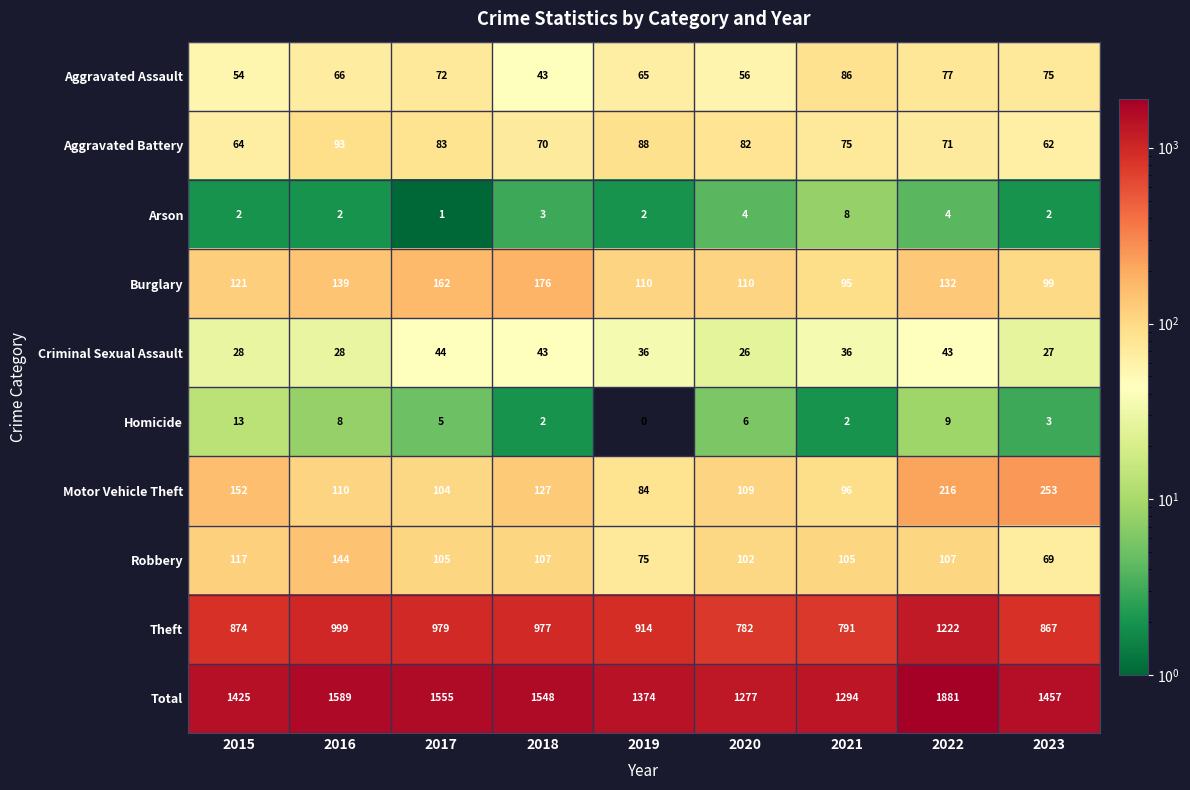

What is the sum of all Homicide values?

48